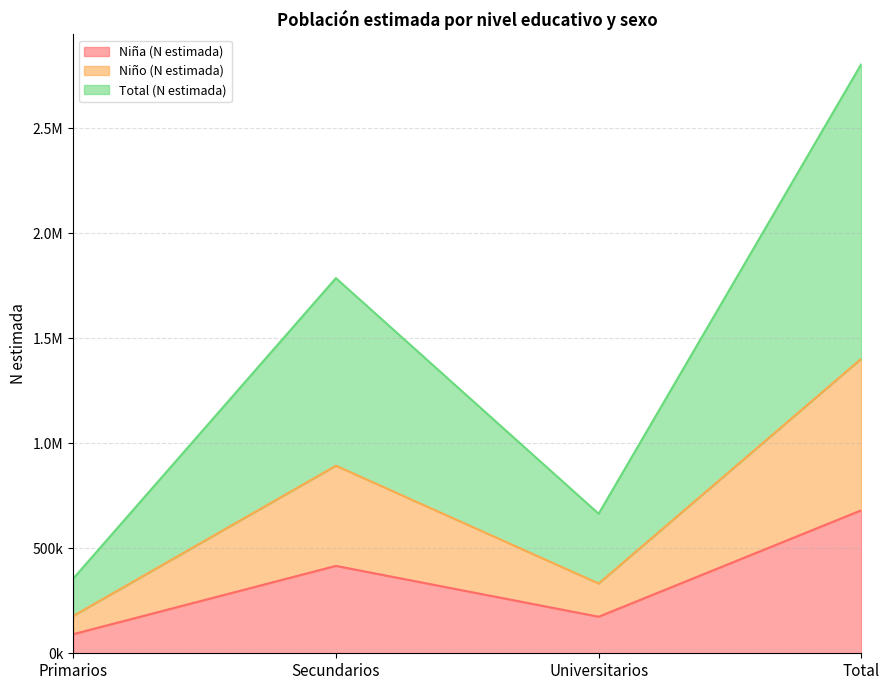

Where is Niña (N estimada) nearest to the value 385944?

Secundarios